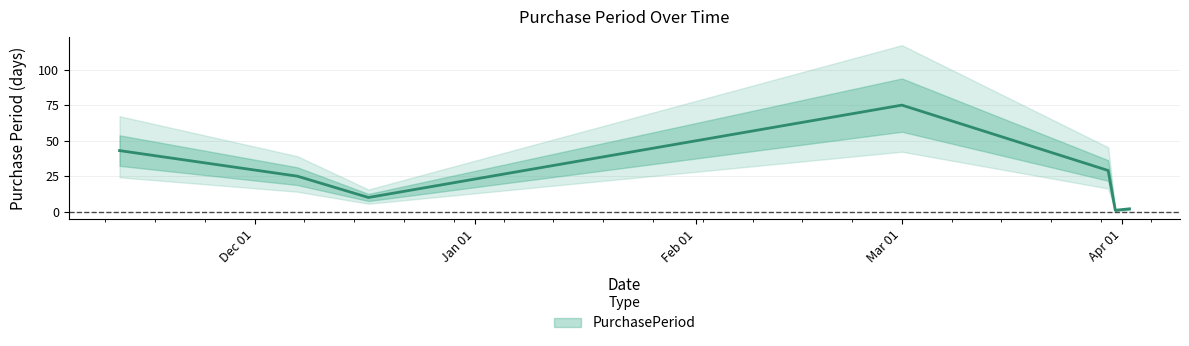

Is this an area chart (filled region under the line)?

No